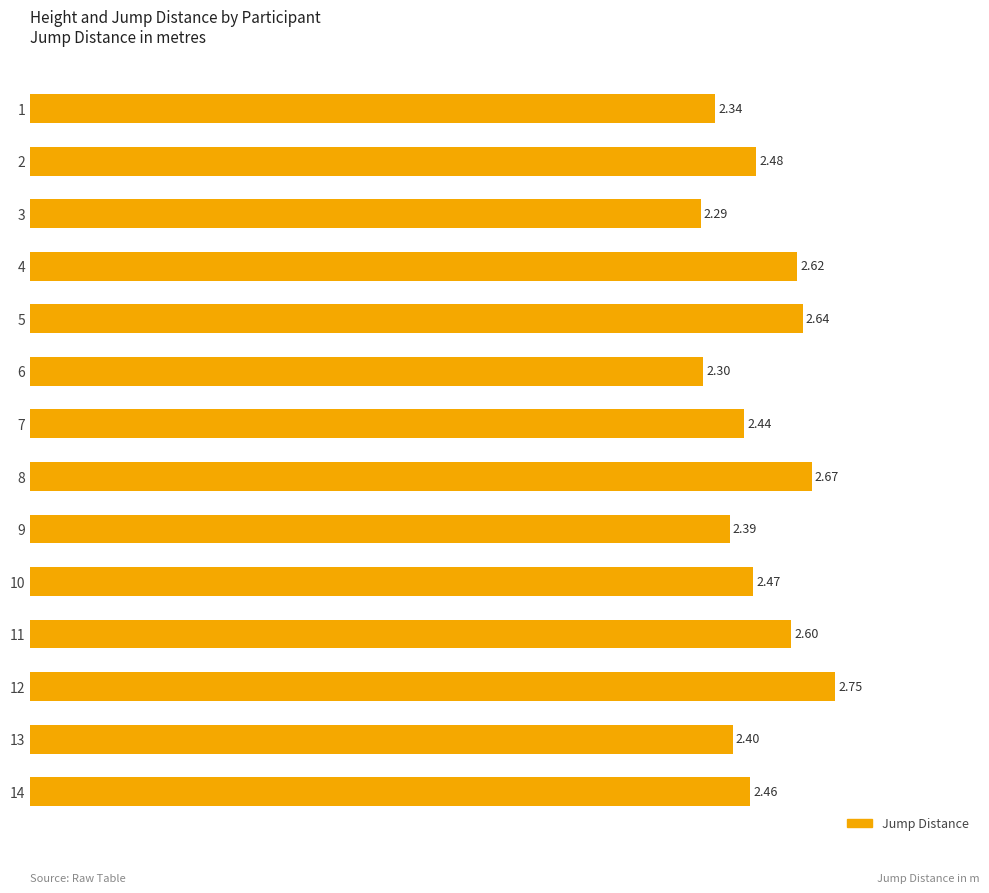

What is the sum of all values?

34.9